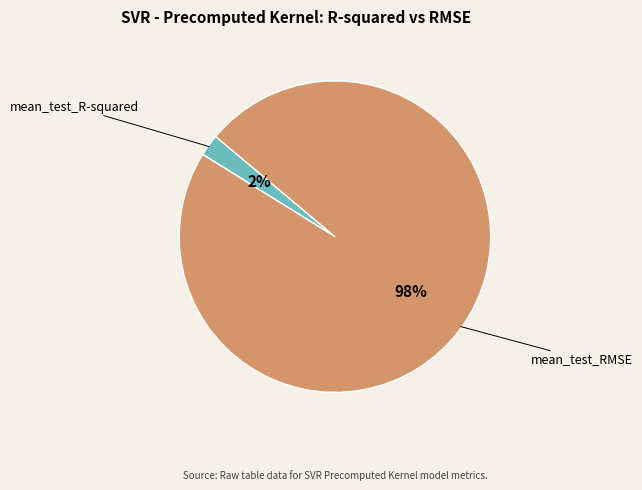

Which category has the biggest portion of the pie?

mean_test_RMSE